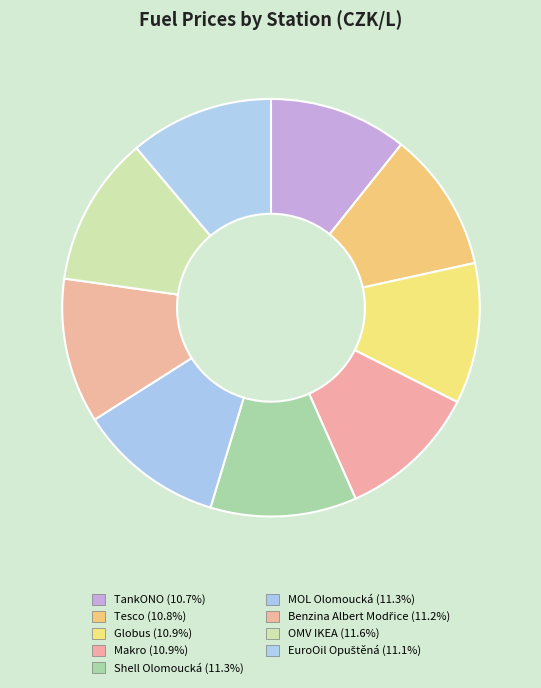

Rank the categories by value from lowest to highest.

TankONO, Tesco, Globus, Makro, EuroOil Opuštěná, Benzina Albert Modřice, Shell Olomoucká, MOL Olomoucká, OMV IKEA